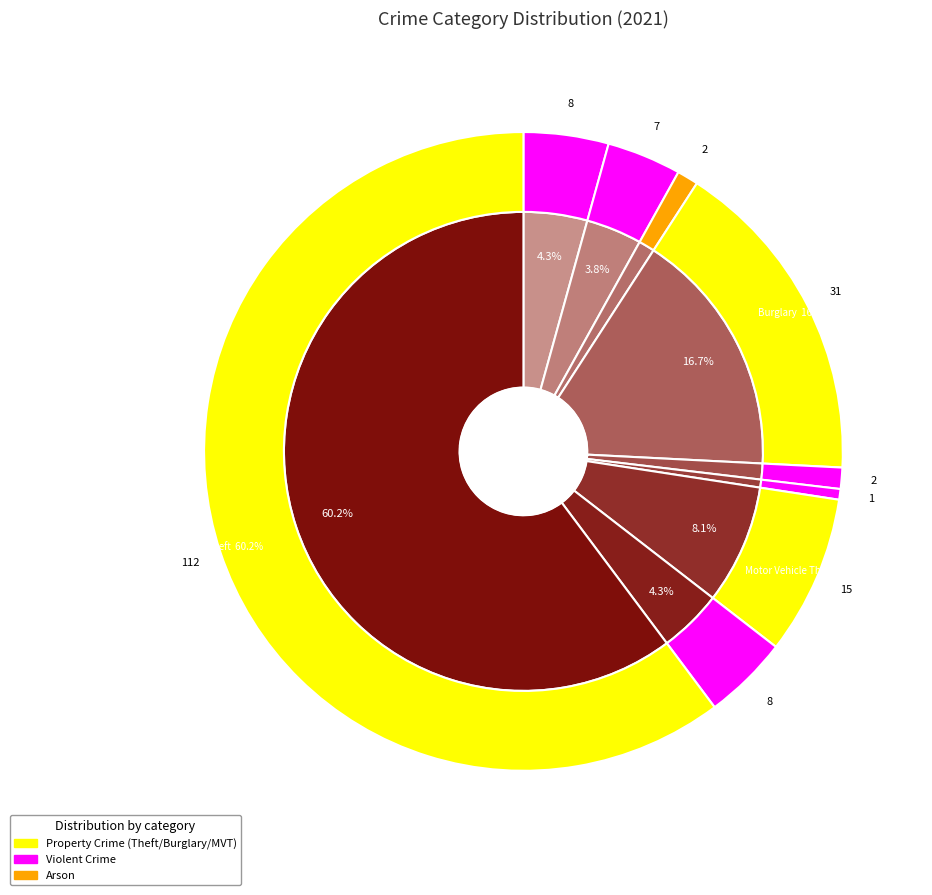

To the nearest percent, what portion does Motor Vehicle Theft represent?

8%